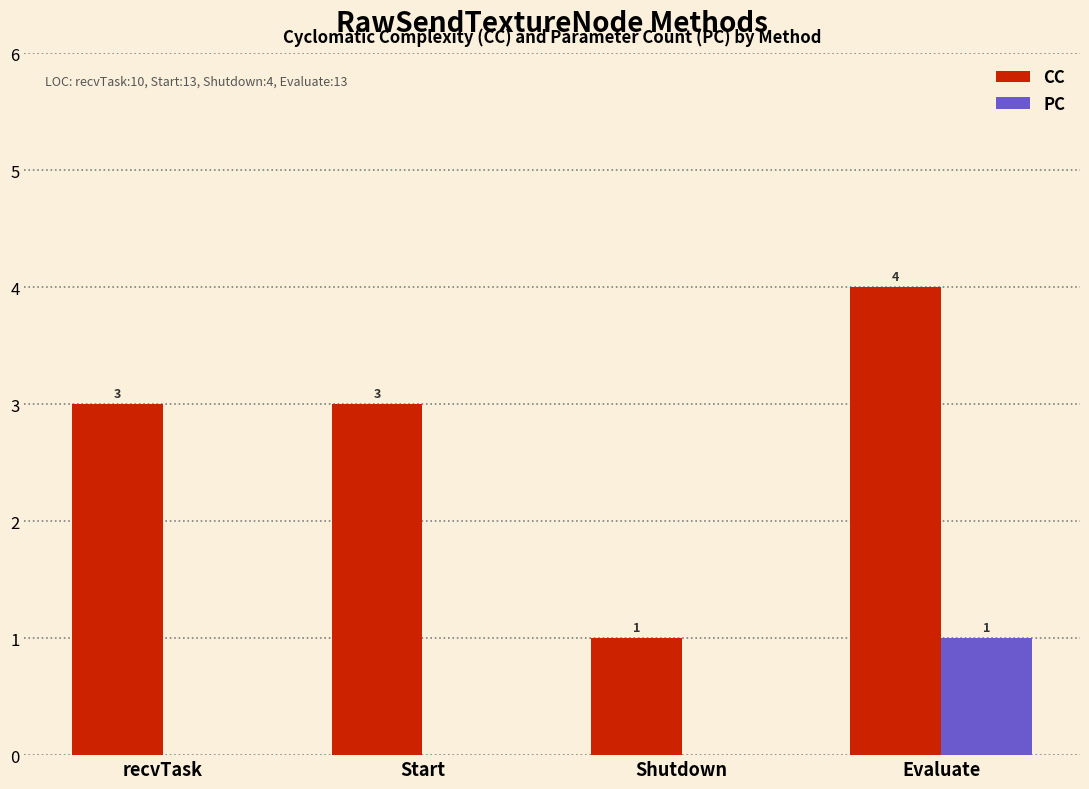

At which category is the sum across all series the highest?

Evaluate